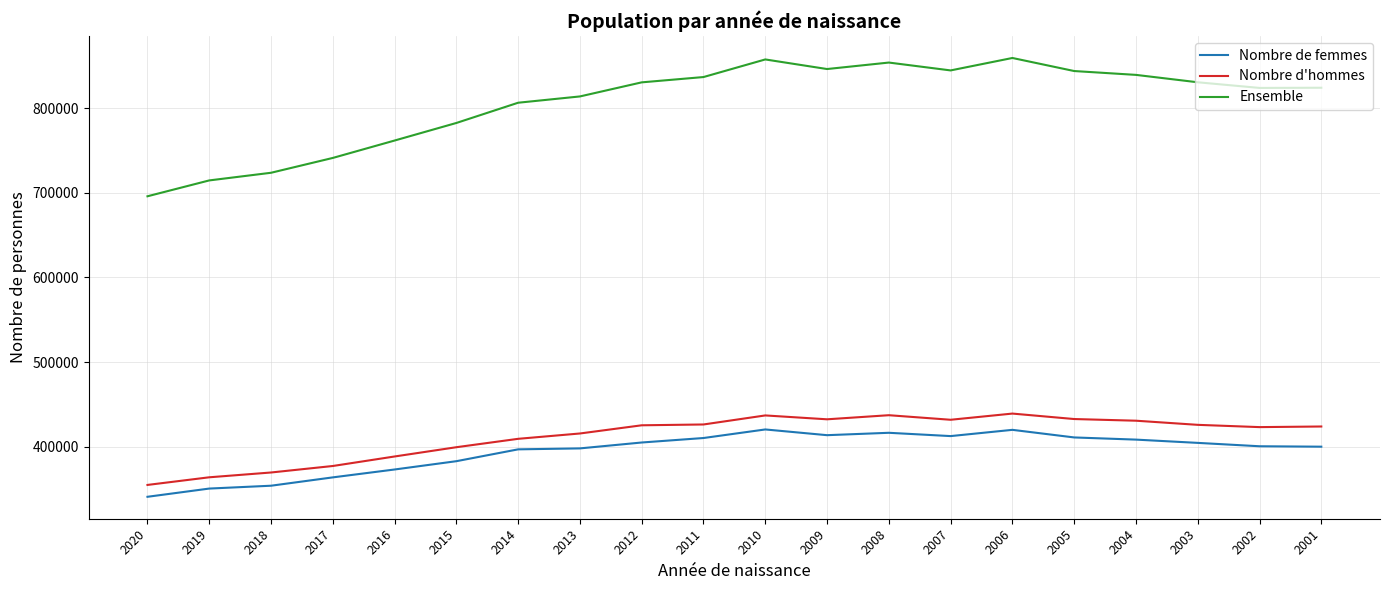

At which category does Ensemble reach its first local valley?

2009